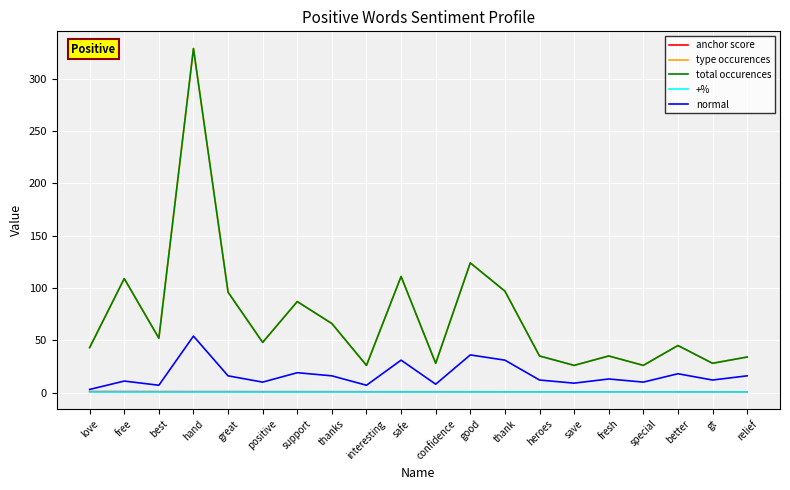

Does the chart display data point markers on the line(s)?

No